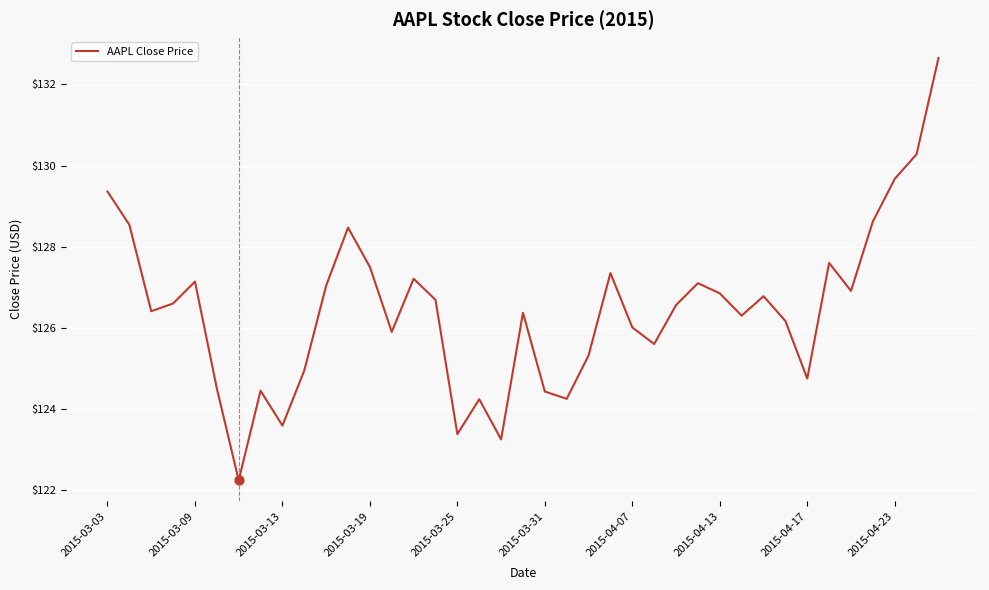

What is the maximum value shown in the chart?

132.7